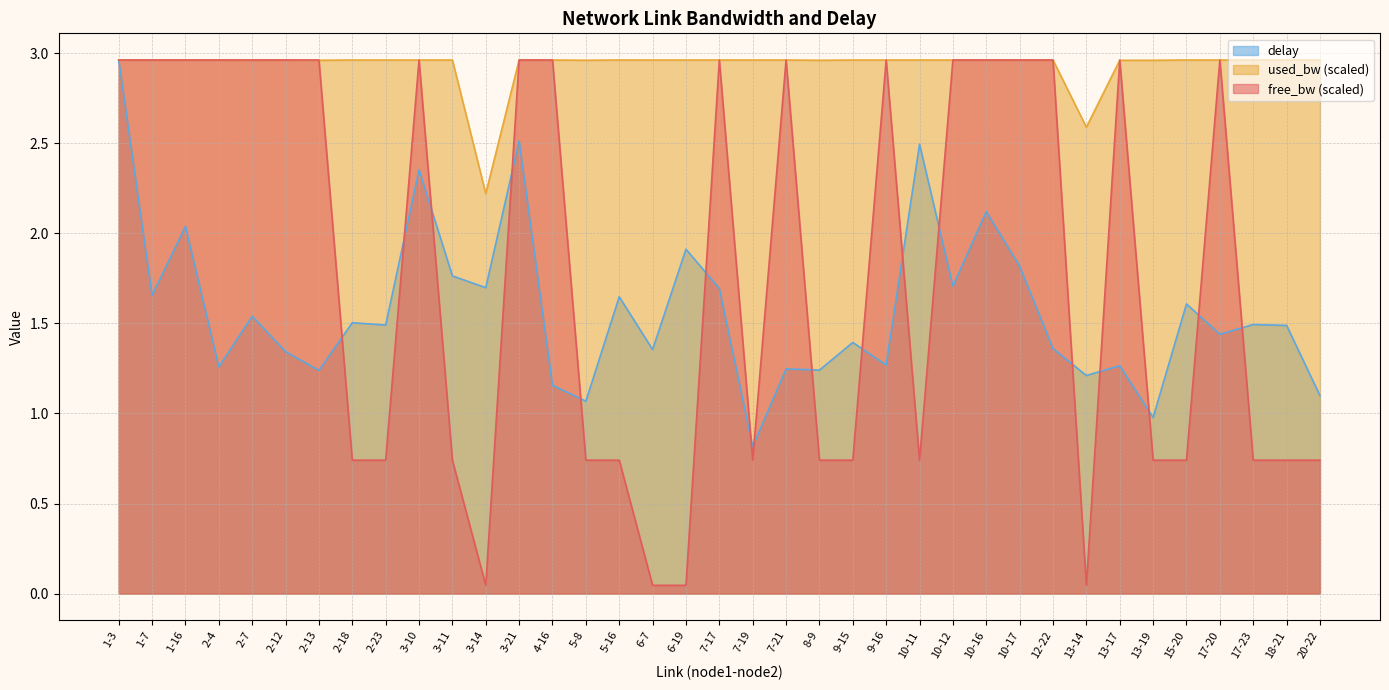

Reading left to right, list all the values displayed in this chart.

free_bw: 1-3=3.0	1-7=3.0	1-16=3.0	2-4=3.0	2-7=3.0	2-12=3.0	2-13=3.0	2-18=0.7	2-23=0.7	3-10=3.0	3-11=0.7	3-14=0.0	3-21=3.0	4-16=3.0	5-8=0.7	5-16=0.7	6-7=0.0	6-19=0.0	7-17=3.0	7-19=0.7	7-21=3.0	8-9=0.7	9-15=0.7	9-16=3.0	10-11=0.7	10-12=3.0	10-16=3.0	10-17=3.0	12-22=3.0	13-14=0.0	13-17=3.0	13-19=0.7	15-20=0.7	17-20=3.0	17-23=0.7	18-21=0.7	20-22=0.7
used_bw: 1-3=3.0	1-7=3.0	1-16=3.0	2-4=3.0	2-7=3.0	2-12=3.0	2-13=3.0	2-18=3.0	2-23=3.0	3-10=3.0	3-11=3.0	3-14=2.2	3-21=3.0	4-16=3.0	5-8=3.0	5-16=3.0	6-7=3.0	6-19=3.0	7-17=3.0	7-19=3.0	7-21=3.0	8-9=3.0	9-15=3.0	9-16=3.0	10-11=3.0	10-12=3.0	10-16=3.0	10-17=3.0	12-22=3.0	13-14=2.6	13-17=3.0	13-19=3.0	15-20=3.0	17-20=3.0	17-23=3.0	18-21=3.0	20-22=3.0
delay: 1-3=3.0	1-7=1.7	1-16=2.0	2-4=1.3	2-7=1.5	2-12=1.3	2-13=1.2	2-18=1.5	2-23=1.5	3-10=2.4	3-11=1.8	3-14=1.7	3-21=2.5	4-16=1.2	5-8=1.1	5-16=1.6	6-7=1.4	6-19=1.9	7-17=1.7	7-19=0.8	7-21=1.2	8-9=1.2	9-15=1.4	9-16=1.3	10-11=2.5	10-12=1.7	10-16=2.1	10-17=1.8	12-22=1.4	13-14=1.2	13-17=1.3	13-19=1.0	15-20=1.6	17-20=1.4	17-23=1.5	18-21=1.5	20-22=1.1